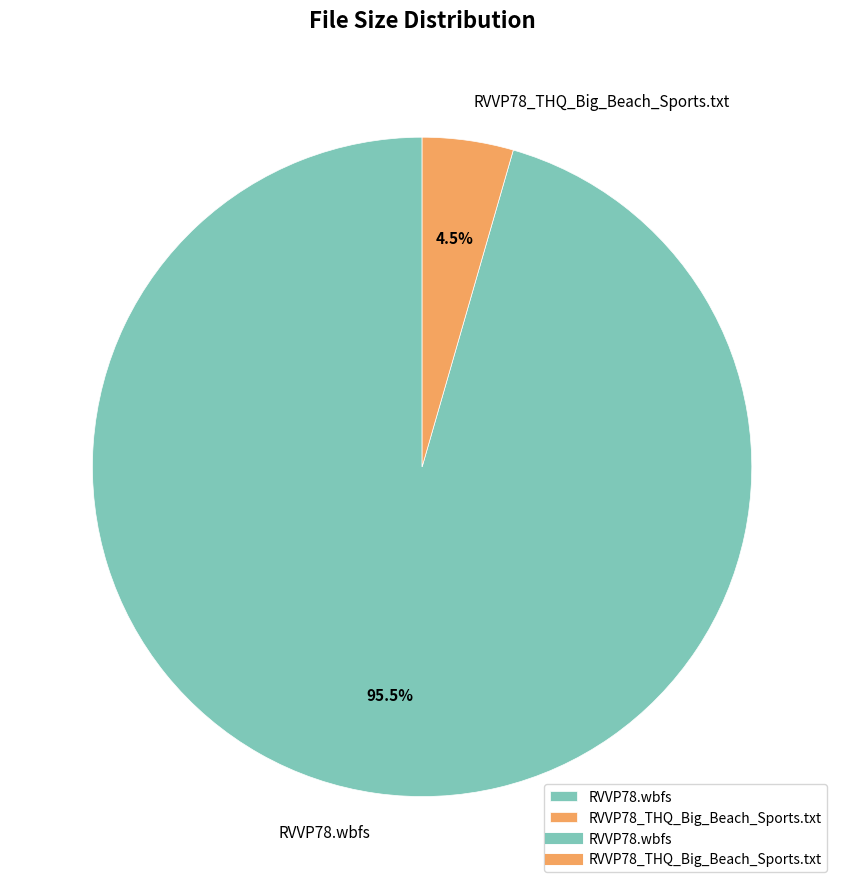

What percentage do RVVP78.wbfs and RVVP78_THQ_Big_Beach_Sports.txt together represent?

100.0%